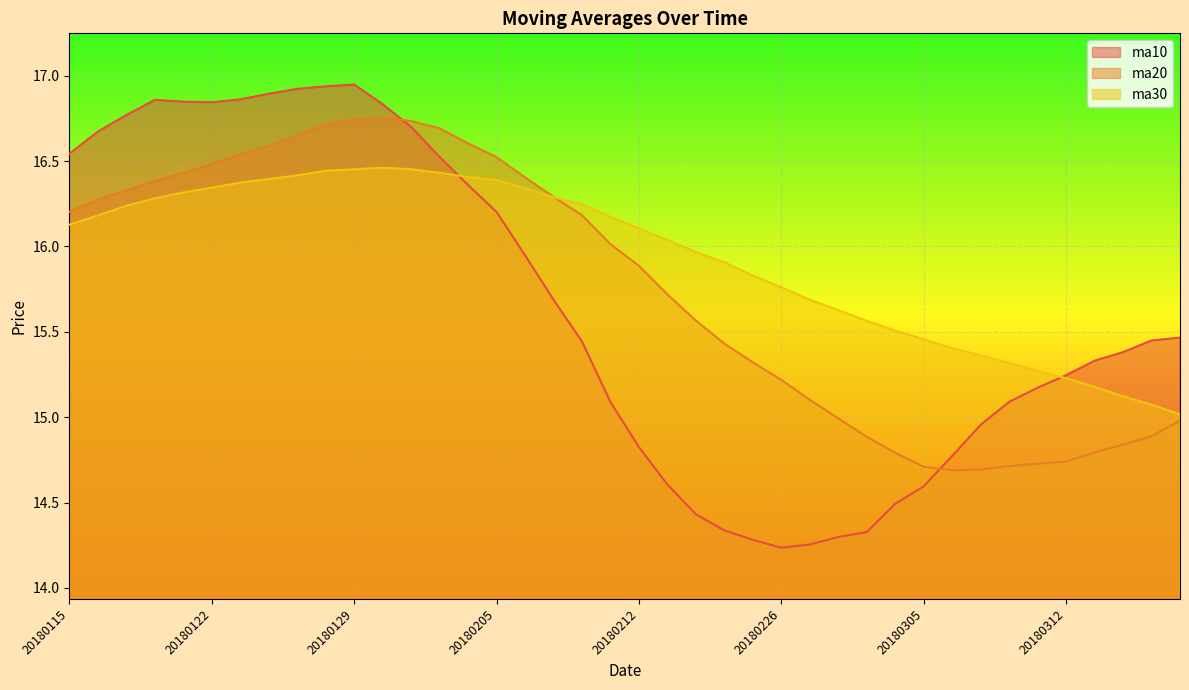

Reading left to right, extract all data points from this chart.

ma10: 16.5	16.7	16.8	16.9	16.8	16.8	16.9	16.9	16.9	16.9	16.9	16.8	16.7	16.5	16.4	16.2	15.9	15.7	15.4	15.1	14.8	14.6	14.4	14.3	14.3	14.2	14.3	14.3	14.3	14.5	14.6	14.8	15.0	15.1	15.2	15.2	15.3	15.4	15.4	15.5
ma20: 16.2	16.3	16.3	16.4	16.4	16.5	16.5	16.6	16.6	16.7	16.7	16.8	16.7	16.7	16.6	16.5	16.4	16.3	16.2	16.0	15.9	15.7	15.6	15.4	15.3	15.2	15.1	15.0	14.9	14.8	14.7	14.7	14.7	14.7	14.7	14.7	14.8	14.8	14.9	15.0
ma30: 16.1	16.2	16.2	16.3	16.3	16.3	16.4	16.4	16.4	16.4	16.5	16.5	16.5	16.4	16.4	16.4	16.3	16.3	16.2	16.2	16.1	16.0	16.0	15.9	15.8	15.8	15.7	15.6	15.6	15.5	15.5	15.4	15.4	15.3	15.3	15.2	15.2	15.1	15.1	15.0